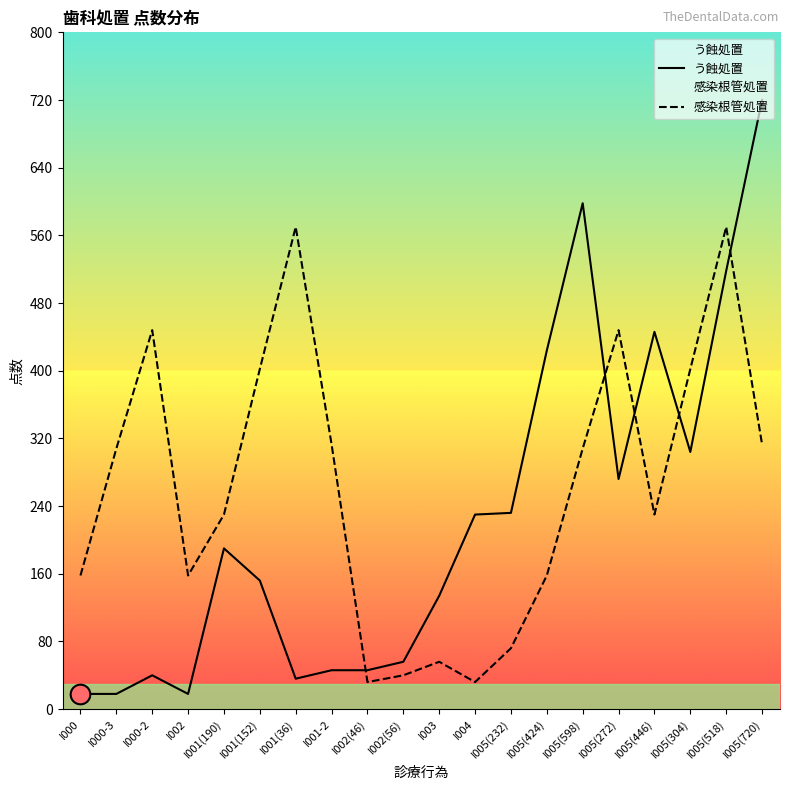

At how many categories does at least one series exceed 691?

1